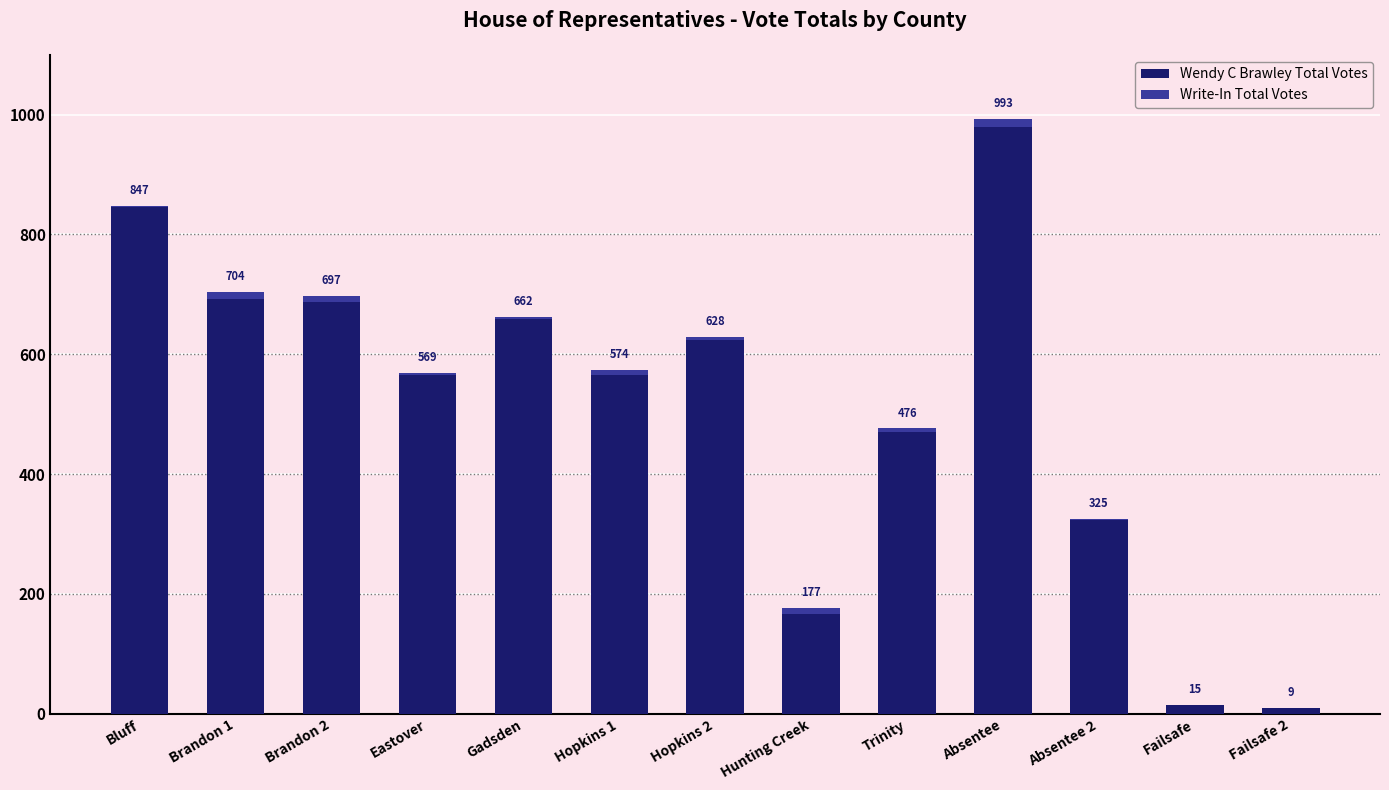

True or false: Wendy C Brawley Total Votes has a value of 566 at Hopkins 1.

True